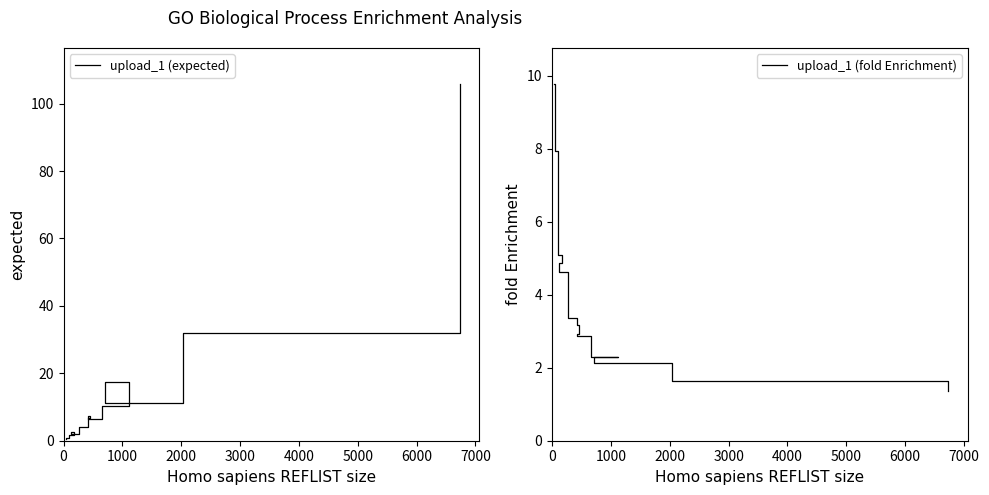

How many data points does each series have?

14